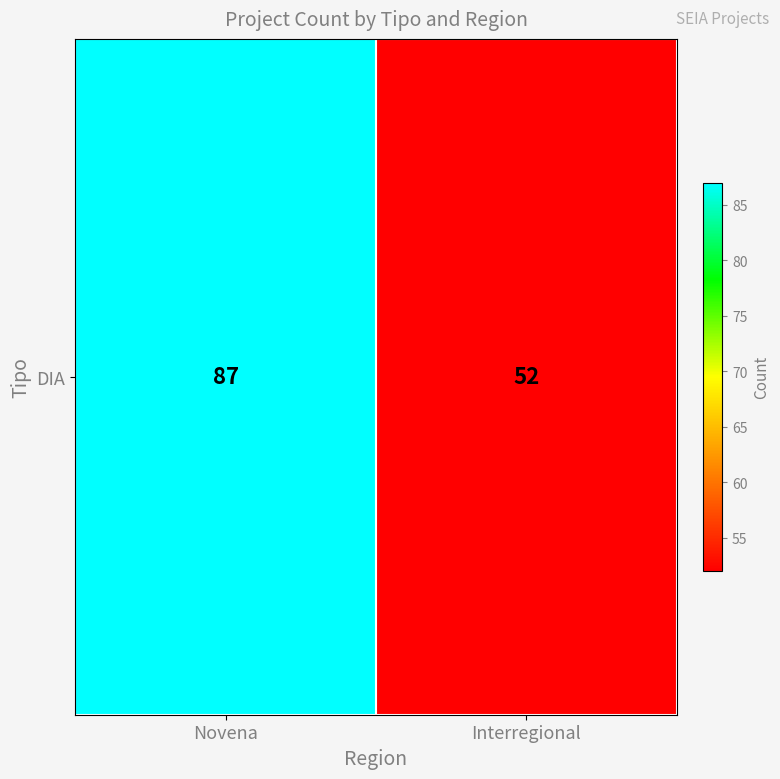

What is the change in value from Novena to Interregional?

-35